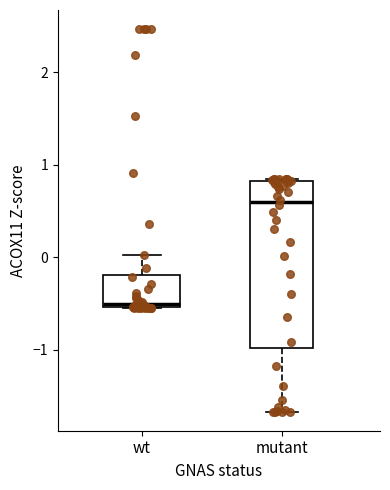

Reading left to right, transcribe this box plot: for each box, give where its median line is, the range the box spans, and where its two whiskers end, as read against the y-axis. The values are not printed on the chart, so give them approximately, as read against the axis.

wt: median -0.5 (just above the box's lower edge), box -0.5 to -0.2, whiskers -0.5 to 0.0
mutant: median 0.6, box -1.0 to 0.8, whiskers -1.7 to 0.8